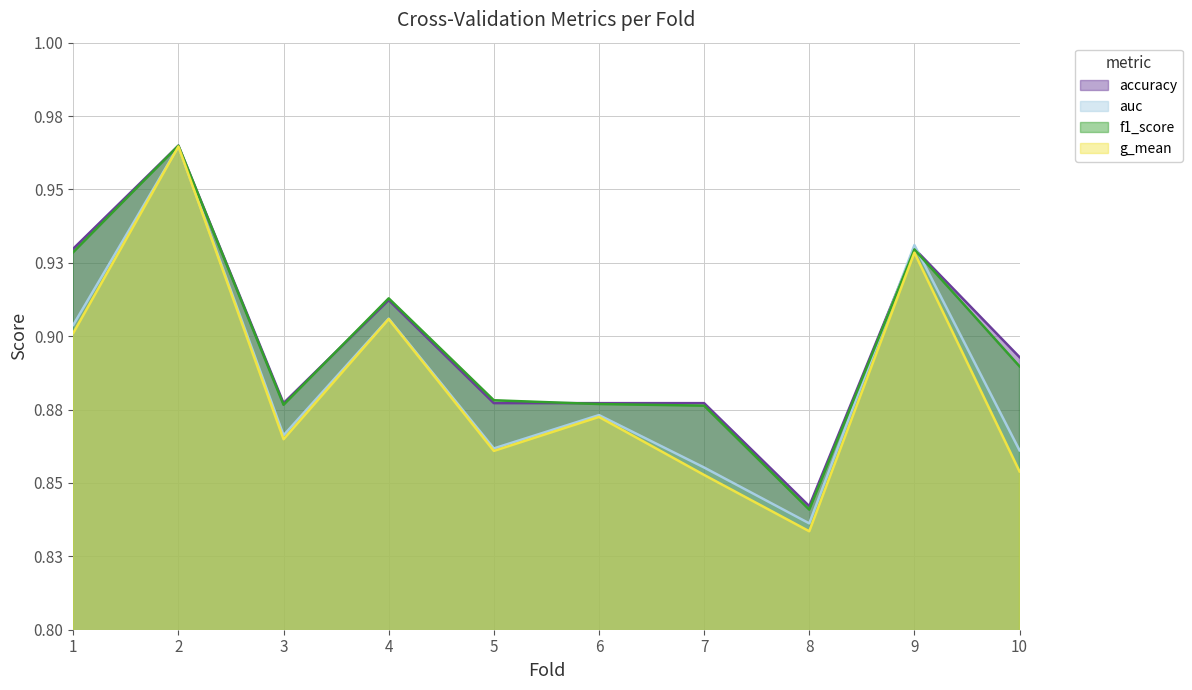

Is the value of accuracy at 4 greater than the value of g_mean at 10?

Yes